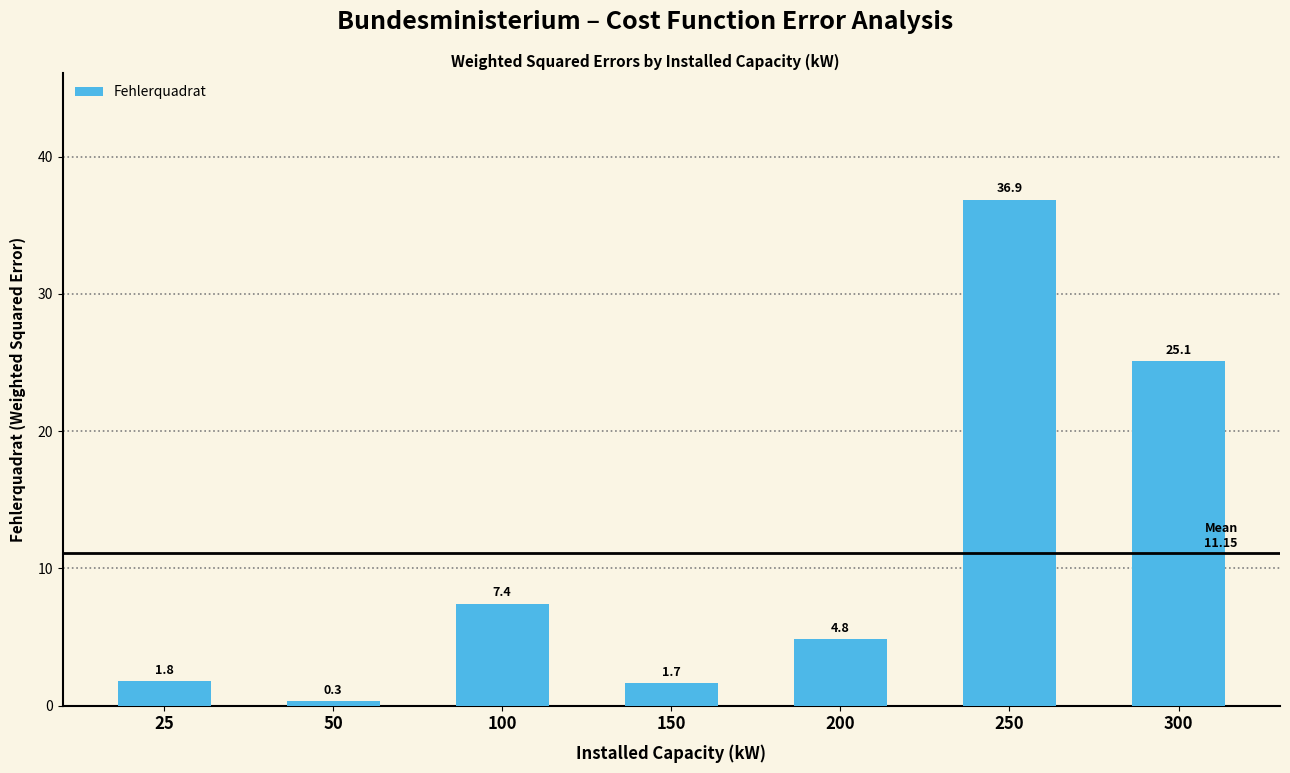

Reading left to right, extract all data points from this chart.

1.8	0.3	7.4	1.7	4.8	36.9	25.1